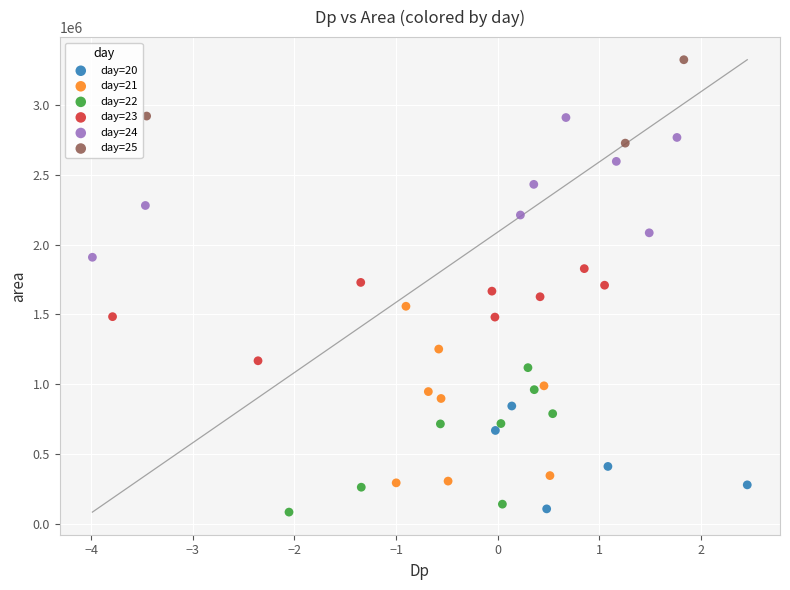

Which series contains the highest Y value?

day=25